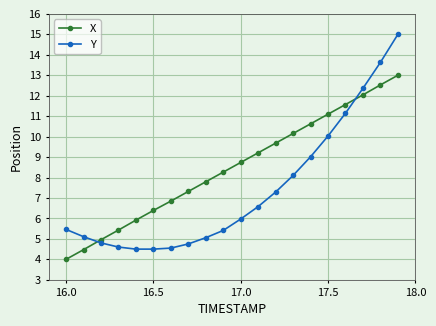

At how many categories does at least one series exceed 7?

13